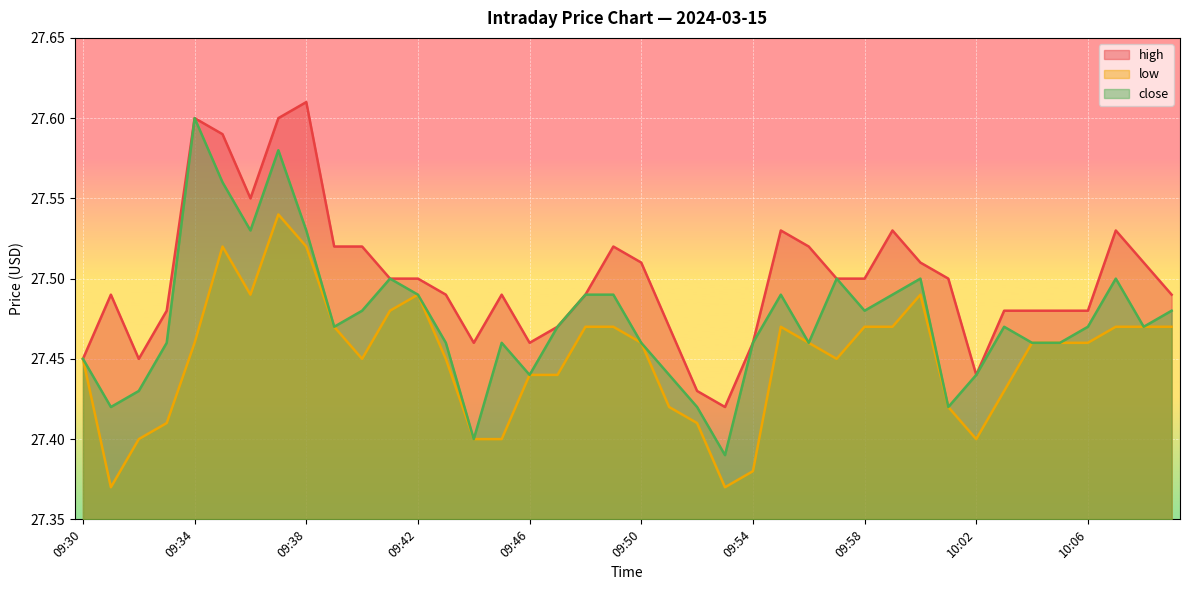

The close series shows 27.4 at 09:30. True or false?

True